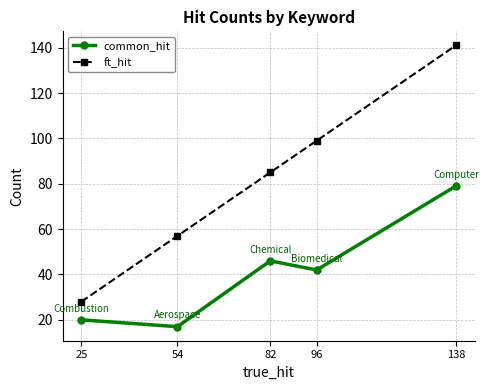

Which series has the widest spread of values?

ft_hit